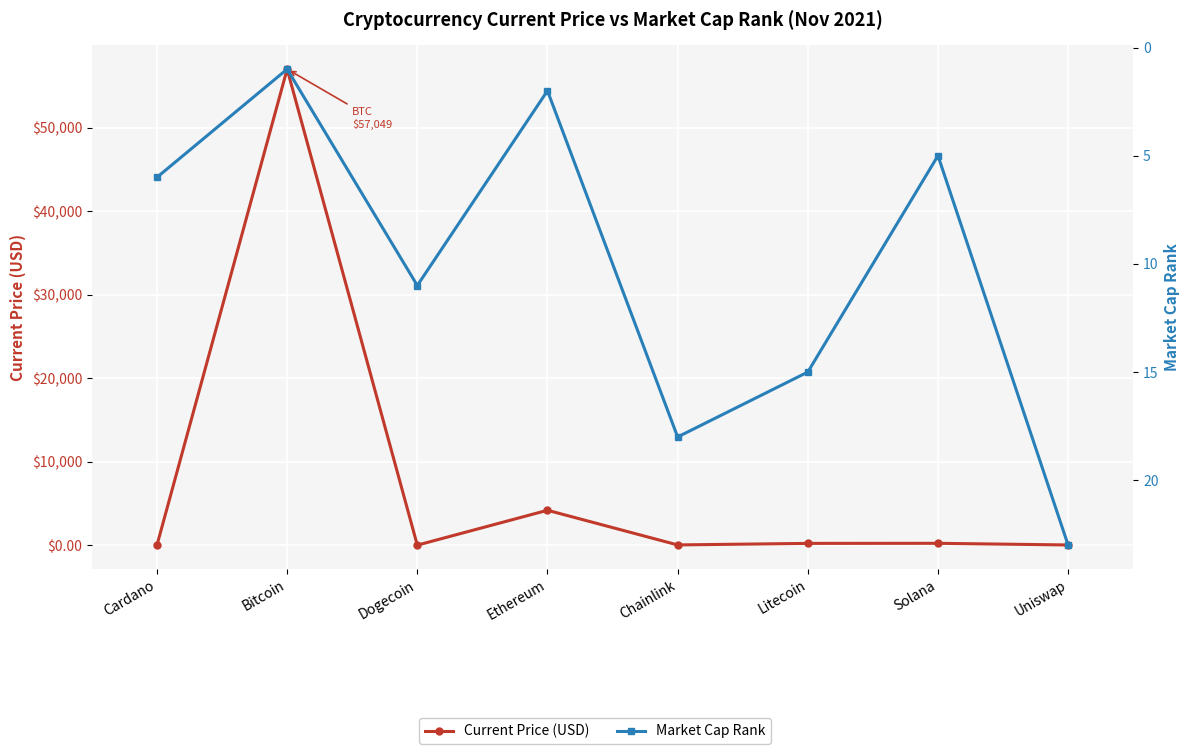

Which has a higher value, Litecoin or Dogecoin?

Litecoin